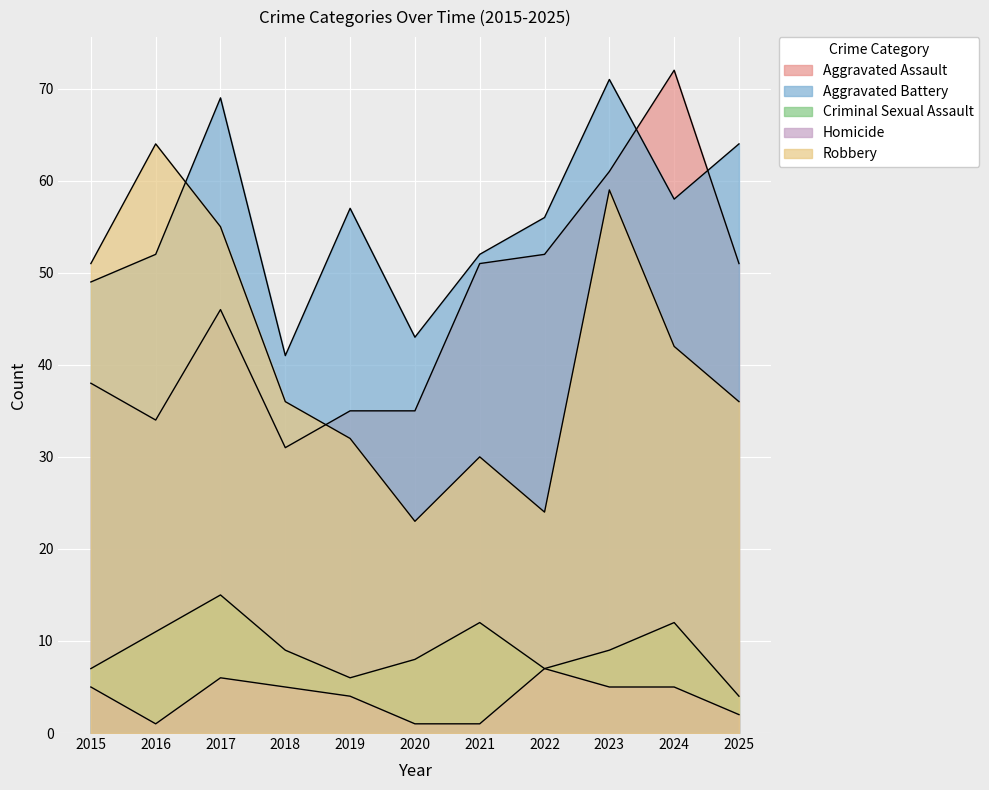

The Criminal Sexual Assault series shows 4 at 2022. True or false?

False